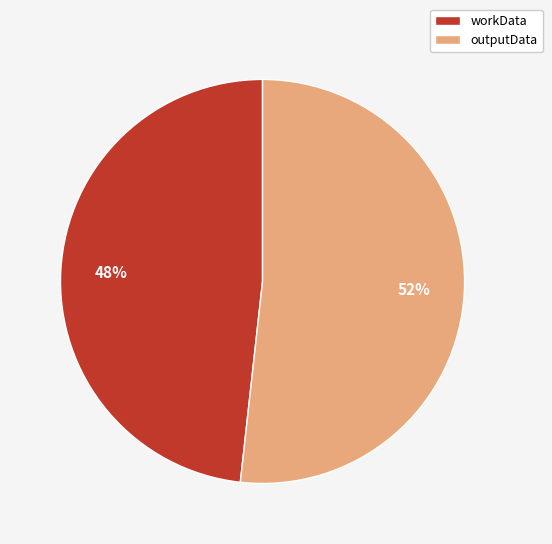

Which category has the smallest portion of the pie?

workData